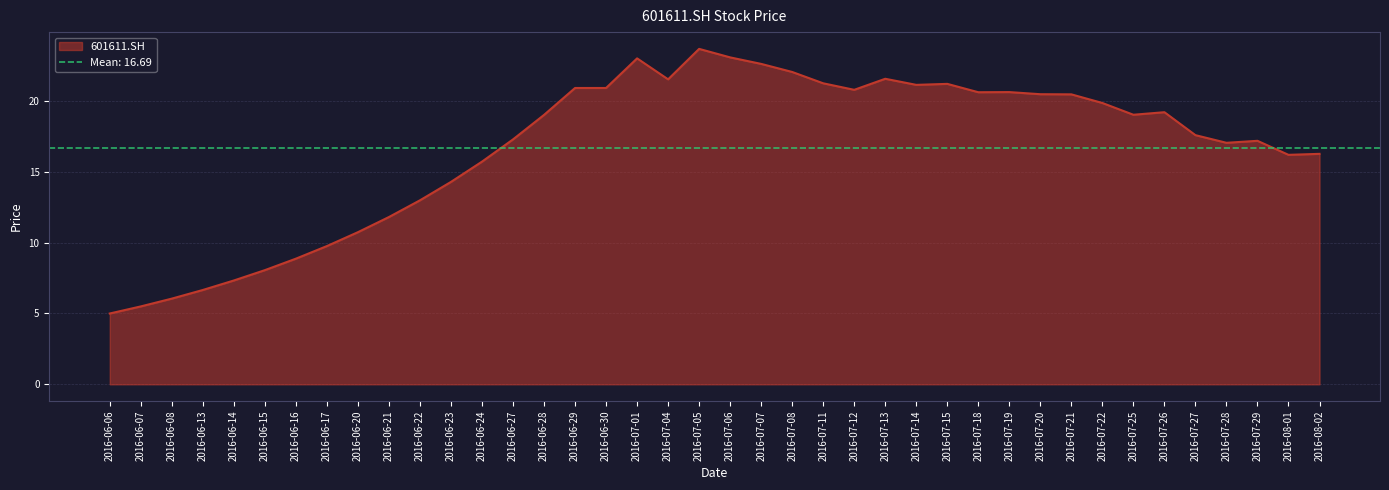

What is the highest value of the 601611.SH series?

23.7